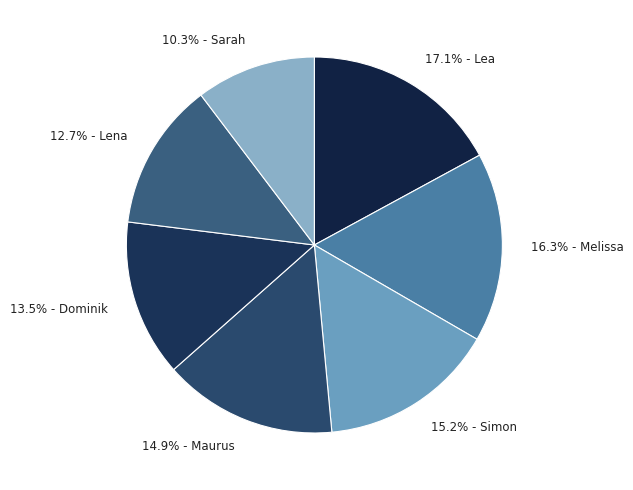

To the nearest percent, what is the difference between the largest and smallest slice percentages?

7%